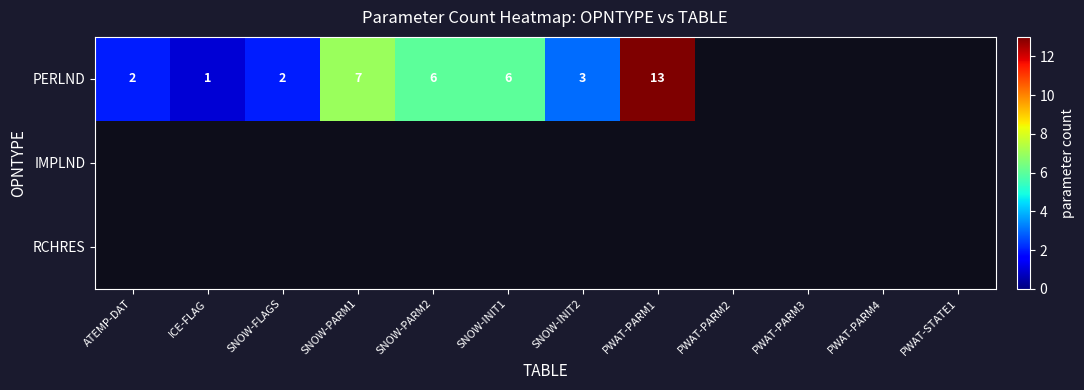

What is the greatest value displayed?

13.0